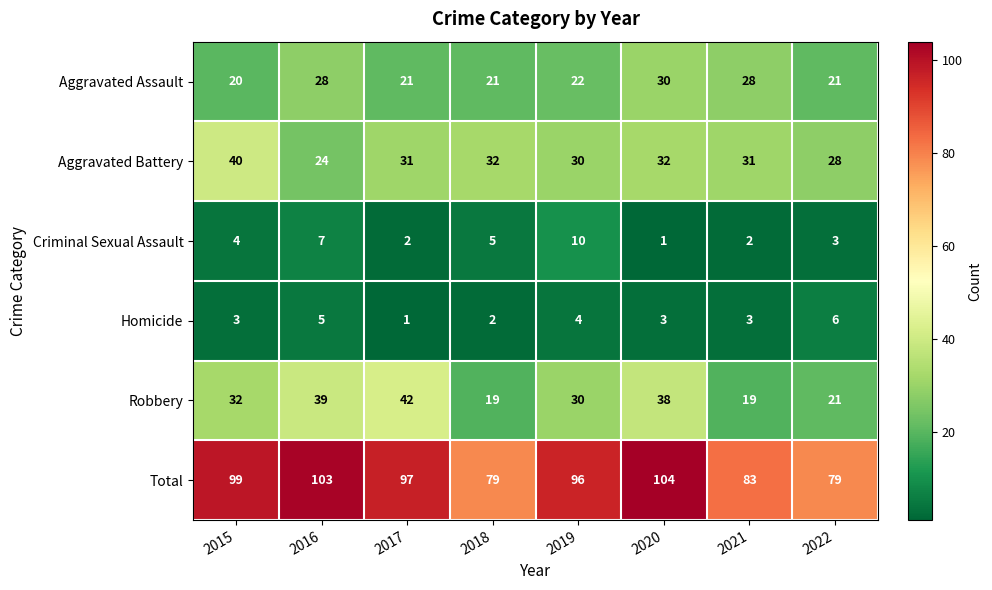

True or false: Criminal Sexual Assault has a value of 1 at 2017.

False